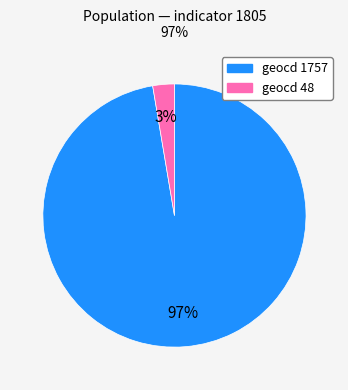

To the nearest percent, what is the average slice percentage?

50%